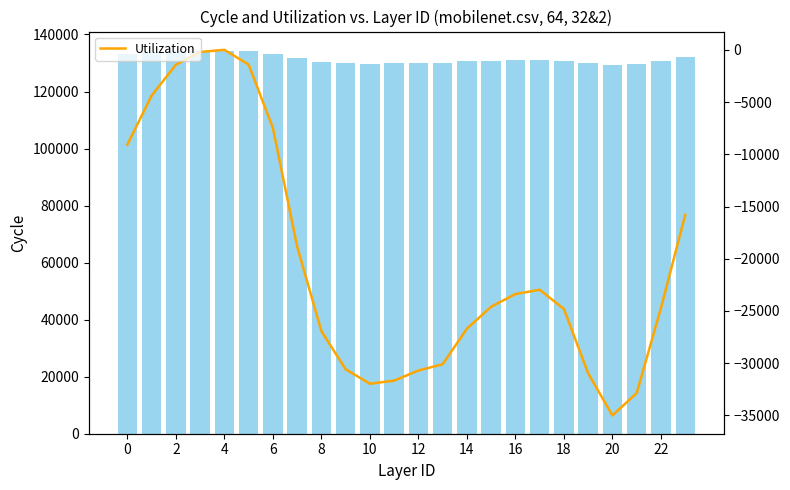

What is the average value of the Utilization series?

-20272.2